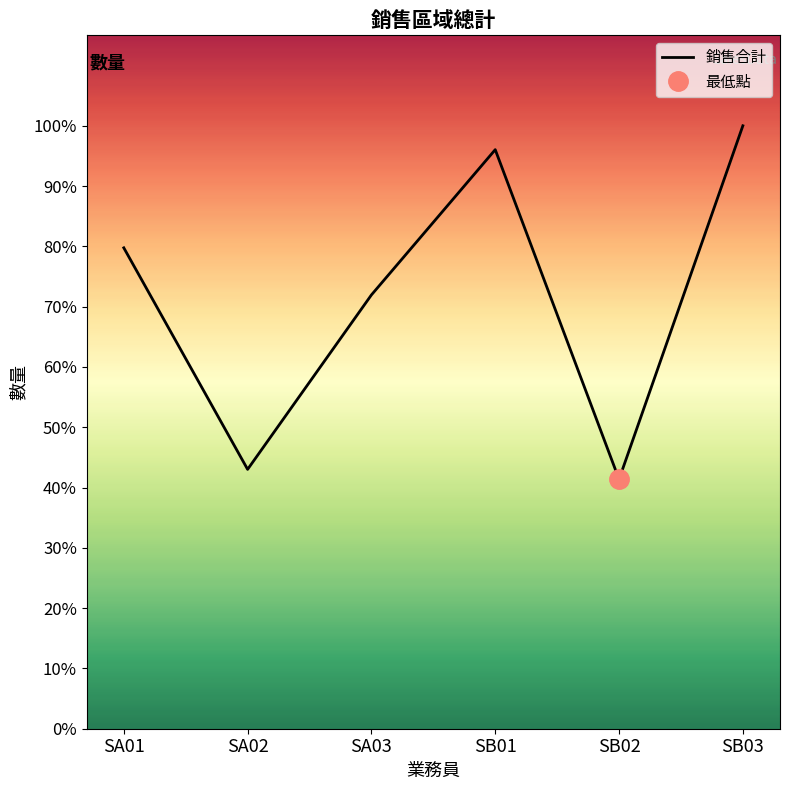

Which has a higher value, SA01 or SB02?

SA01